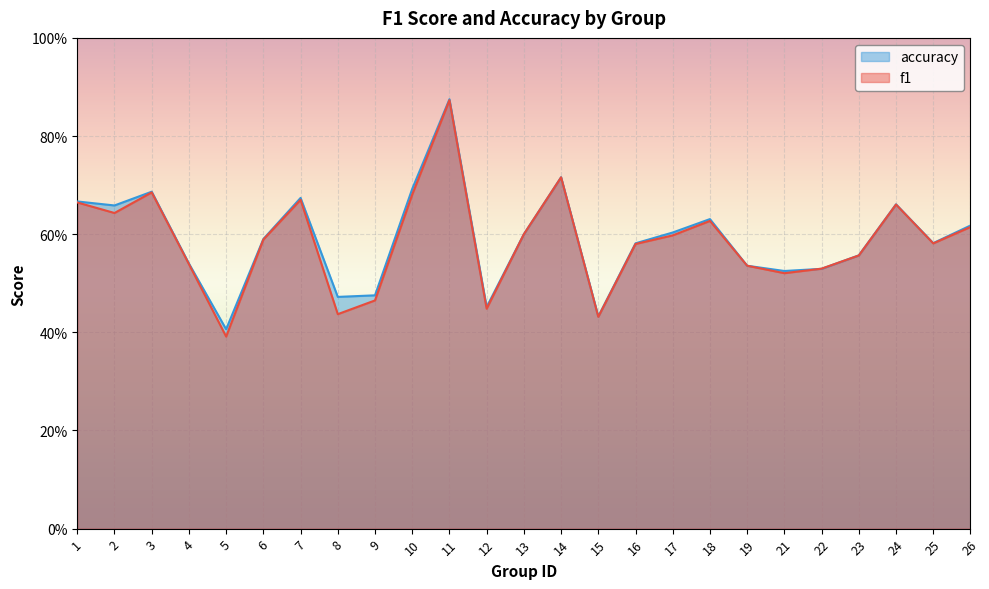

How many lines are shown in the chart?

2